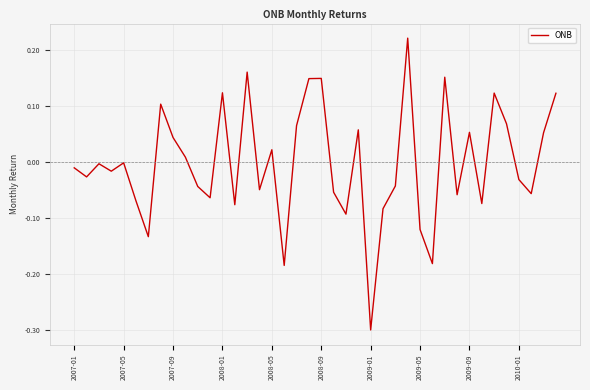

What is the minimum value shown in the chart?

-0.3